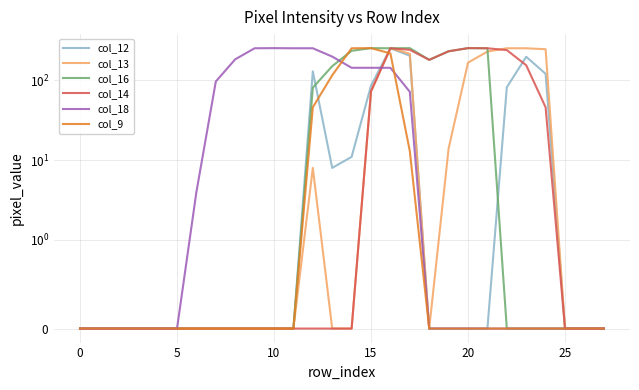

How many interior local peaks does the col_9 series have?

1